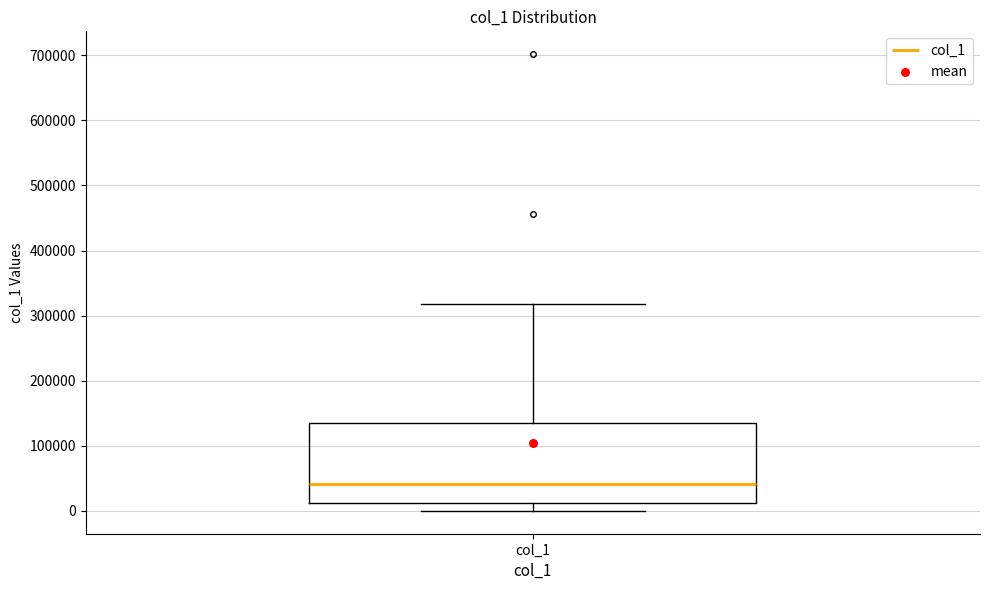

Read this box plot against the y-axis: the position of the median line, the range covered by the box, and the ends of both whiskers. The values are not printed on the chart, so give them approximately, as read against the axis.

median 40000, box 10000 to 140000, whiskers 0 to 320000